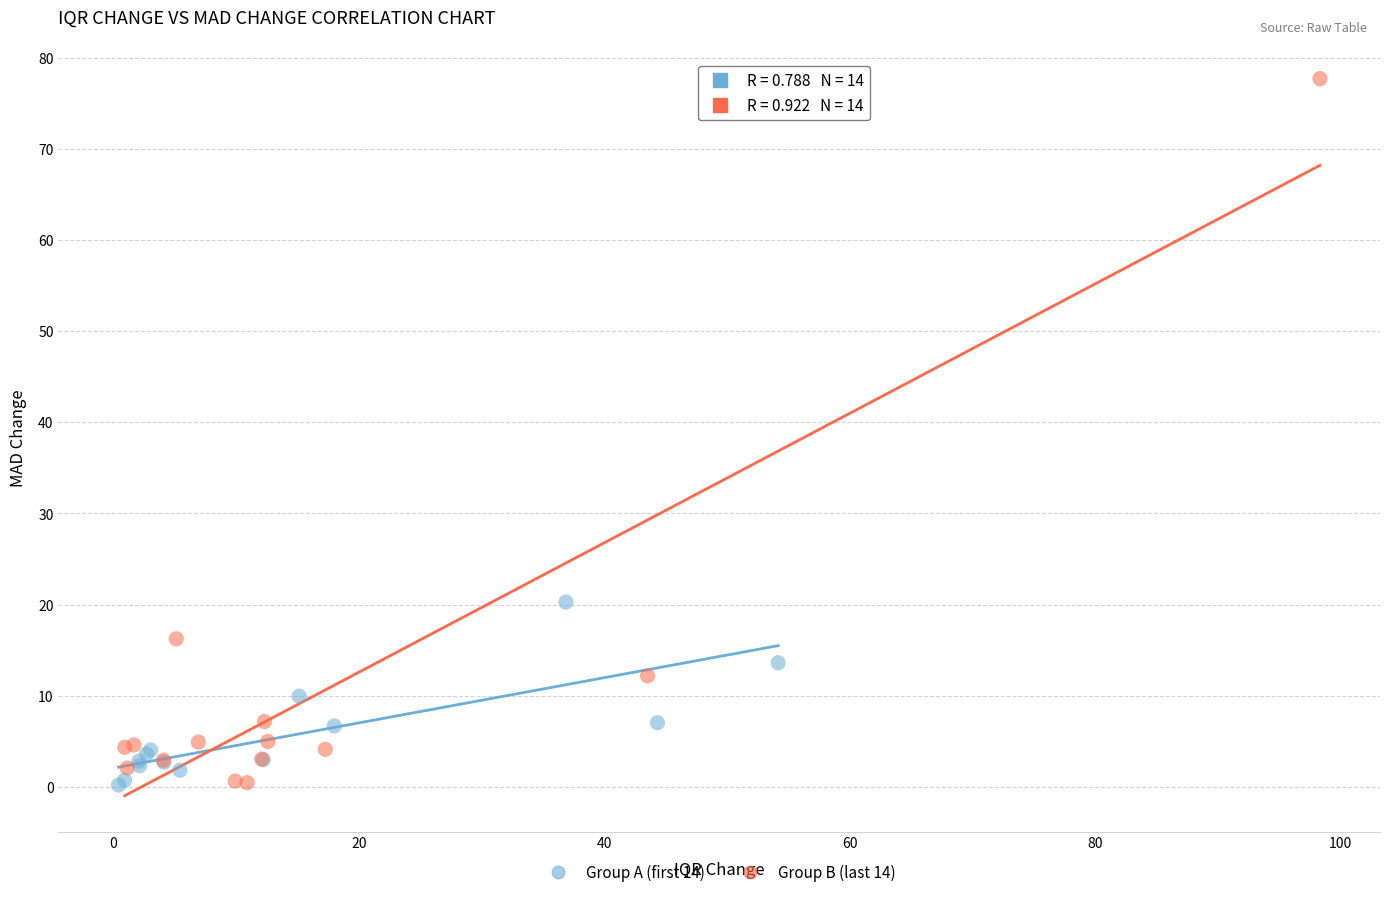

Which series reaches the maximum Y coordinate?

Group B (last 14)